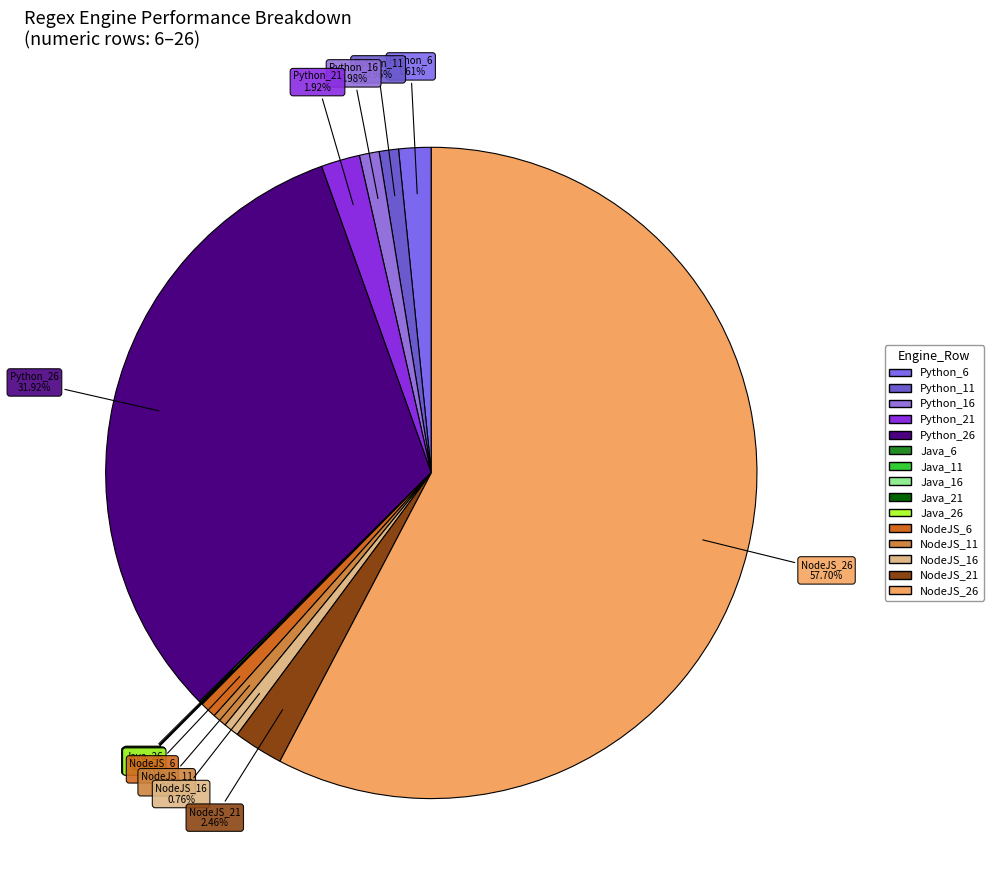

Which has a higher value, NodeJS_11 or NodeJS_21?

NodeJS_21